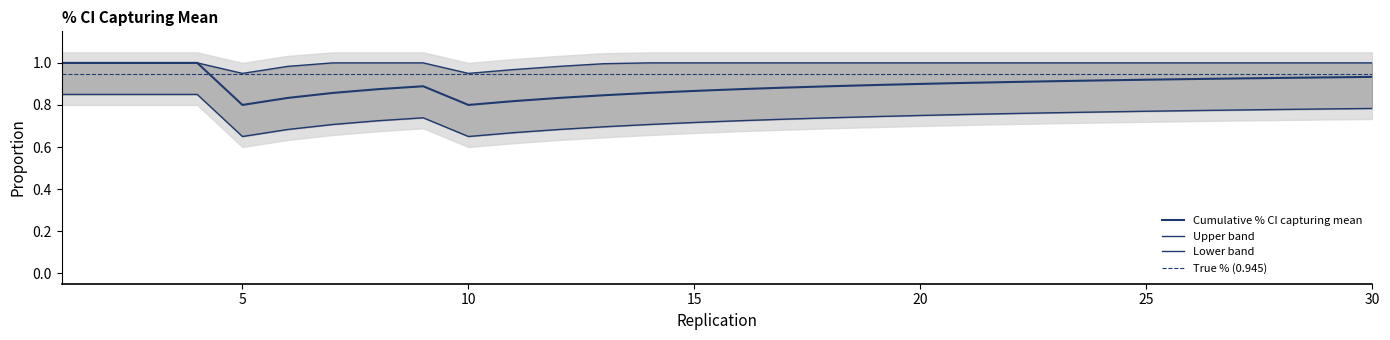

Is the value of True % (0.945) at 12 greater than the value of Lower band at 29?

Yes